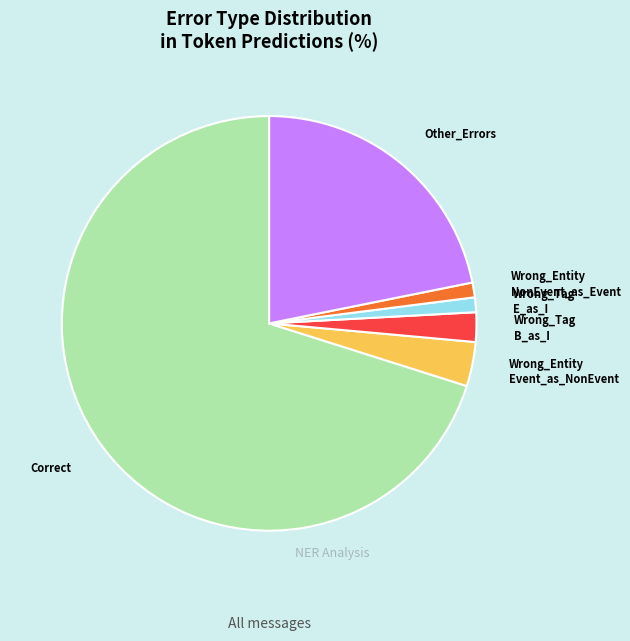

What is the majority slice?

Correct